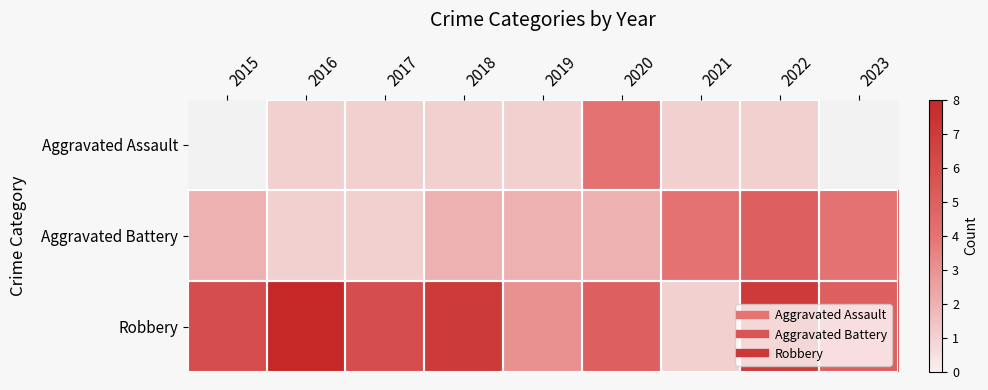

Which series has the largest total across all categories?

Robbery